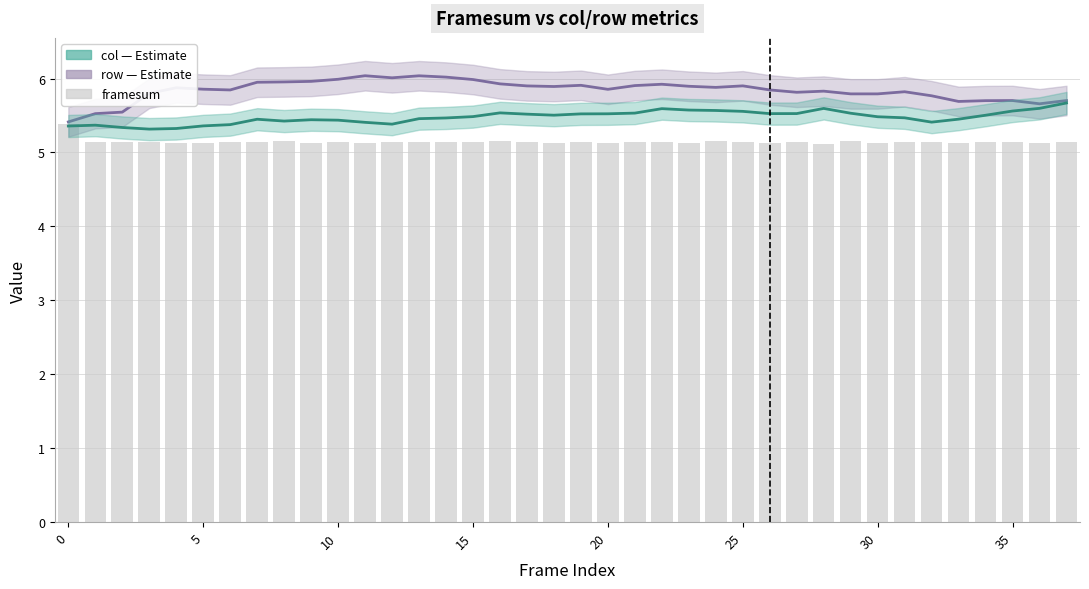

What is the sum of the col (Estimate) values at 11 and 37?

11.1